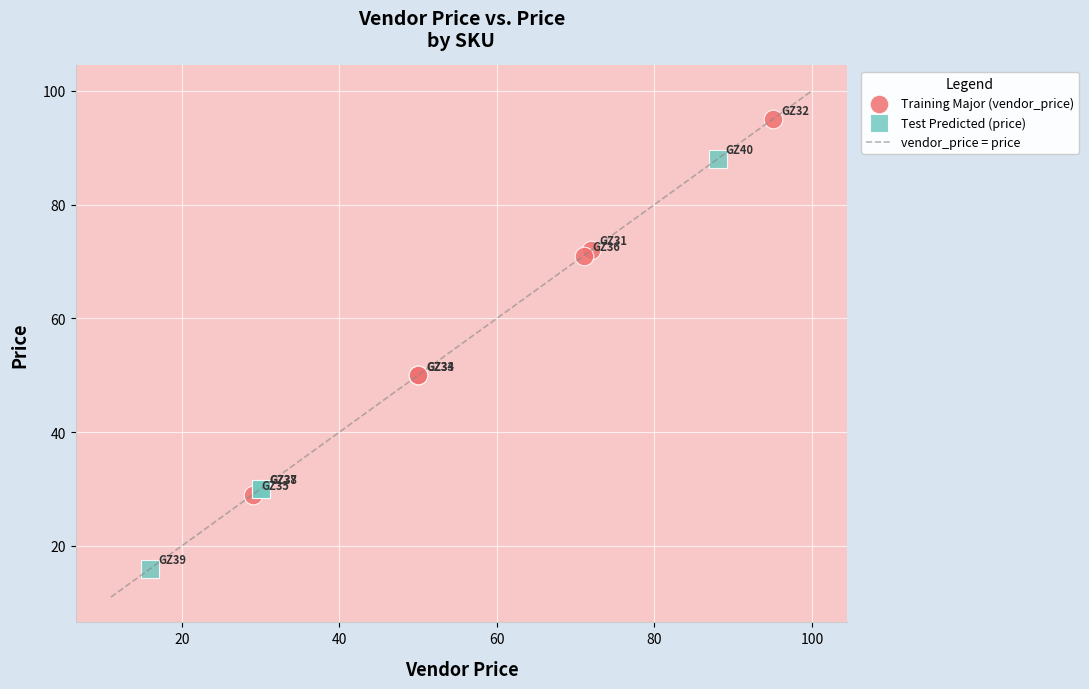

Which series contains the lowest Y value?

Test Predicted (price)